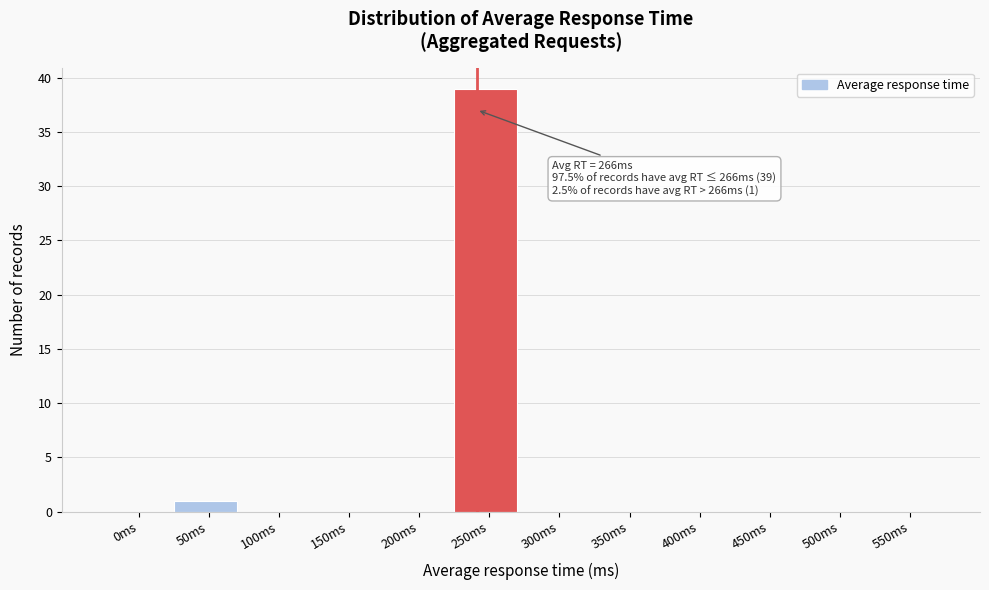

Reading left to right, transcribe all the data shown in this chart.

0ms=0	50ms=1	100ms=0	150ms=0	200ms=0	250ms=39	300ms=0	350ms=0	400ms=0	450ms=0	500ms=0	550ms=0